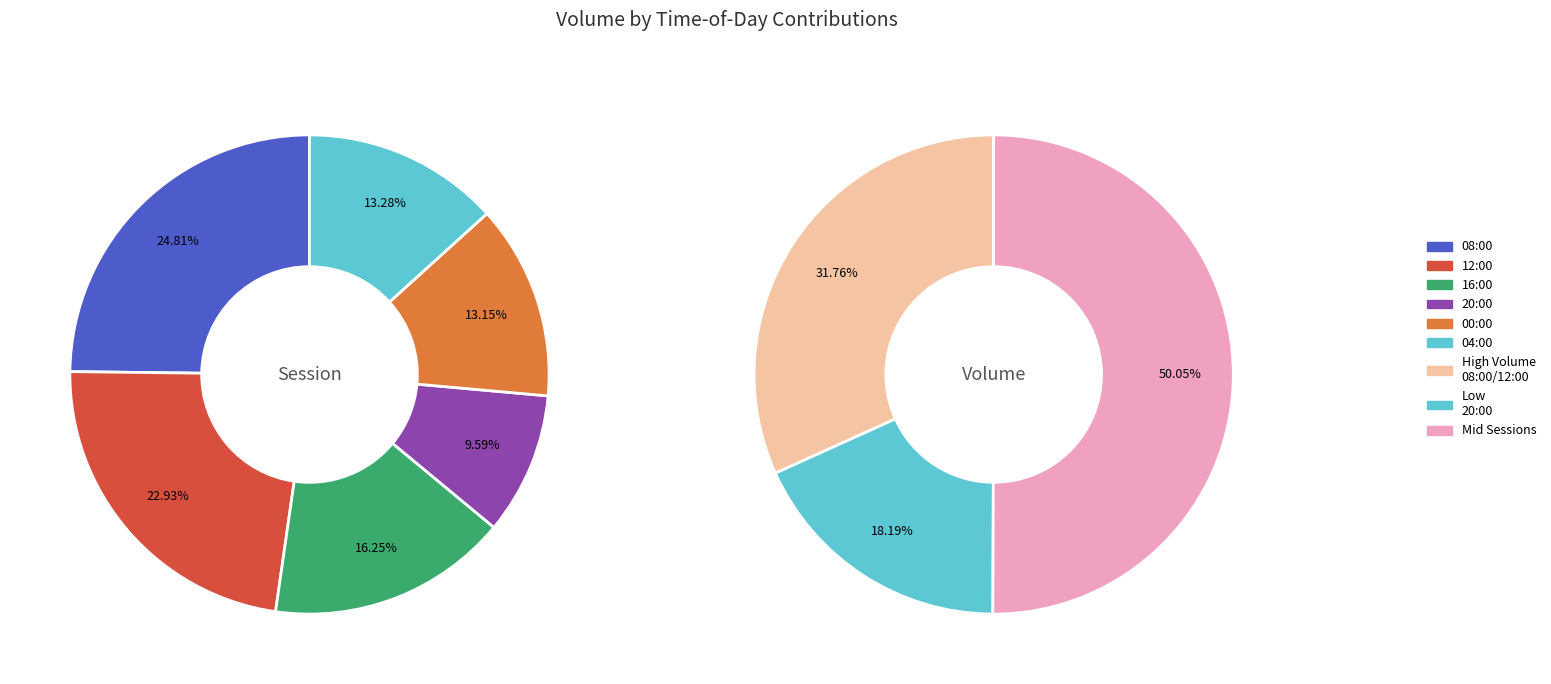

What is the change in value from 08:00 to 12:00?

-2177